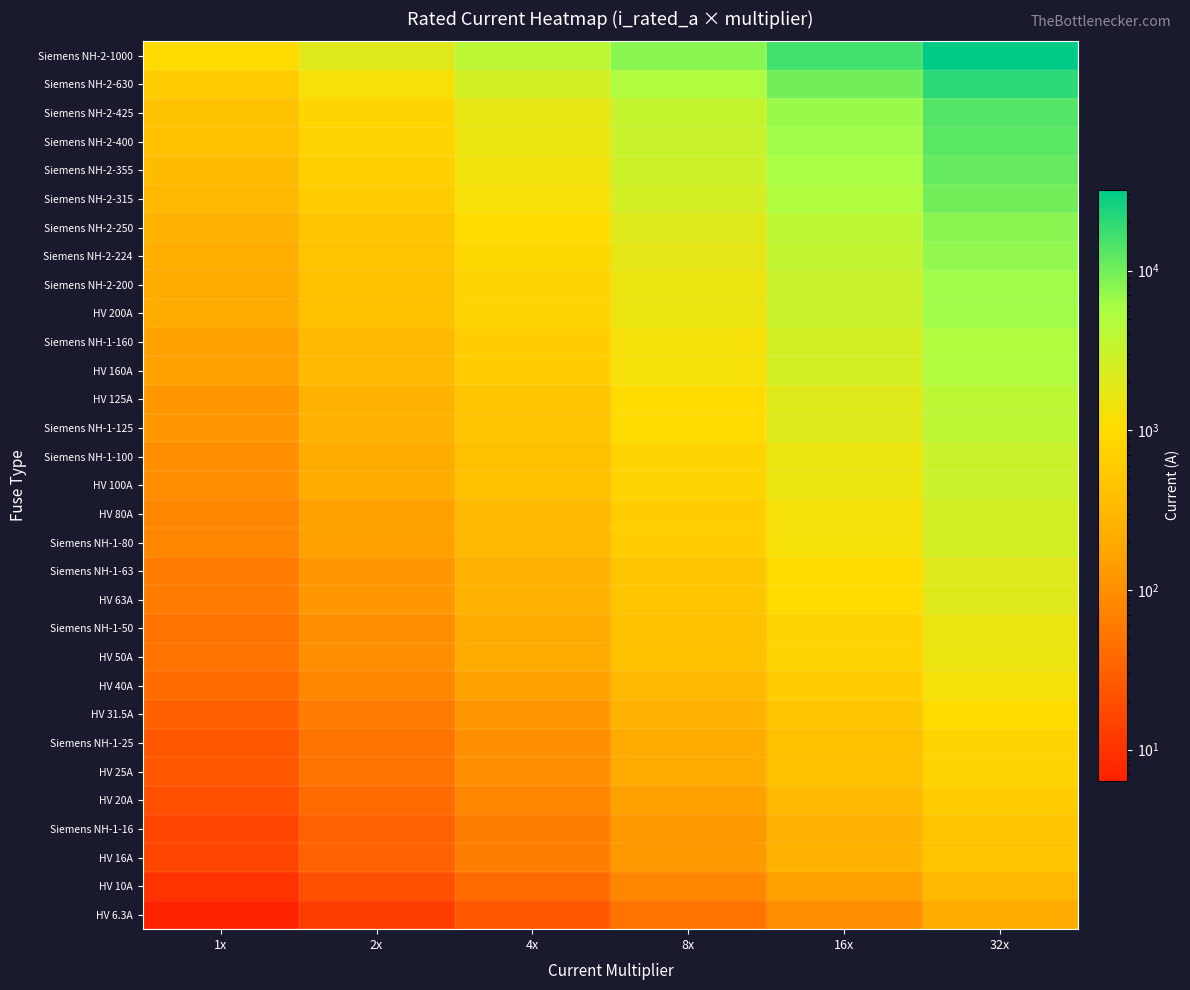

Reading right to left, list all the values displayed in this chart.

HV 6.3A: 32x=201.6	16x=100.8	8x=50.4	4x=25.2	2x=12.6	1x=6.3
HV 10A: 32x=320.0	16x=160.0	8x=80.0	4x=40.0	2x=20.0	1x=10.0
HV 16A: 32x=512.0	16x=256.0	8x=128.0	4x=64.0	2x=32.0	1x=16.0
Siemens NH-1-16: 32x=512.0	16x=256.0	8x=128.0	4x=64.0	2x=32.0	1x=16.0
HV 20A: 32x=640.0	16x=320.0	8x=160.0	4x=80.0	2x=40.0	1x=20.0
HV 25A: 32x=800.0	16x=400.0	8x=200.0	4x=100.0	2x=50.0	1x=25.0
Siemens NH-1-25: 32x=800.0	16x=400.0	8x=200.0	4x=100.0	2x=50.0	1x=25.0
HV 31.5A: 32x=1008.0	16x=504.0	8x=252.0	4x=126.0	2x=63.0	1x=31.5
HV 40A: 32x=1280.0	16x=640.0	8x=320.0	4x=160.0	2x=80.0	1x=40.0
HV 50A: 32x=1600.0	16x=800.0	8x=400.0	4x=200.0	2x=100.0	1x=50.0
Siemens NH-1-50: 32x=1600.0	16x=800.0	8x=400.0	4x=200.0	2x=100.0	1x=50.0
HV 63A: 32x=2016.0	16x=1008.0	8x=504.0	4x=252.0	2x=126.0	1x=63.0
Siemens NH-1-63: 32x=2016.0	16x=1008.0	8x=504.0	4x=252.0	2x=126.0	1x=63.0
Siemens NH-1-80: 32x=2560.0	16x=1280.0	8x=640.0	4x=320.0	2x=160.0	1x=80.0
HV 80A: 32x=2560.0	16x=1280.0	8x=640.0	4x=320.0	2x=160.0	1x=80.0
HV 100A: 32x=3200.0	16x=1600.0	8x=800.0	4x=400.0	2x=200.0	1x=100.0
Siemens NH-1-100: 32x=3200.0	16x=1600.0	8x=800.0	4x=400.0	2x=200.0	1x=100.0
Siemens NH-1-125: 32x=4000.0	16x=2000.0	8x=1000.0	4x=500.0	2x=250.0	1x=125.0
HV 125A: 32x=4000.0	16x=2000.0	8x=1000.0	4x=500.0	2x=250.0	1x=125.0
HV 160A: 32x=5120.0	16x=2560.0	8x=1280.0	4x=640.0	2x=320.0	1x=160.0
Siemens NH-1-160: 32x=5120.0	16x=2560.0	8x=1280.0	4x=640.0	2x=320.0	1x=160.0
HV 200A: 32x=6400.0	16x=3200.0	8x=1600.0	4x=800.0	2x=400.0	1x=200.0
Siemens NH-2-200: 32x=6400.0	16x=3200.0	8x=1600.0	4x=800.0	2x=400.0	1x=200.0
Siemens NH-2-224: 32x=7168.0	16x=3584.0	8x=1792.0	4x=896.0	2x=448.0	1x=224.0
Siemens NH-2-250: 32x=8000.0	16x=4000.0	8x=2000.0	4x=1000.0	2x=500.0	1x=250.0
Siemens NH-2-315: 32x=10080.0	16x=5040.0	8x=2520.0	4x=1260.0	2x=630.0	1x=315.0
Siemens NH-2-355: 32x=11360.0	16x=5680.0	8x=2840.0	4x=1420.0	2x=710.0	1x=355.0
Siemens NH-2-400: 32x=12800.0	16x=6400.0	8x=3200.0	4x=1600.0	2x=800.0	1x=400.0
Siemens NH-2-425: 32x=13600.0	16x=6800.0	8x=3400.0	4x=1700.0	2x=850.0	1x=425.0
Siemens NH-2-630: 32x=20160.0	16x=10080.0	8x=5040.0	4x=2520.0	2x=1260.0	1x=630.0
Siemens NH-2-1000: 32x=32000.0	16x=16000.0	8x=8000.0	4x=4000.0	2x=2000.0	1x=1000.0